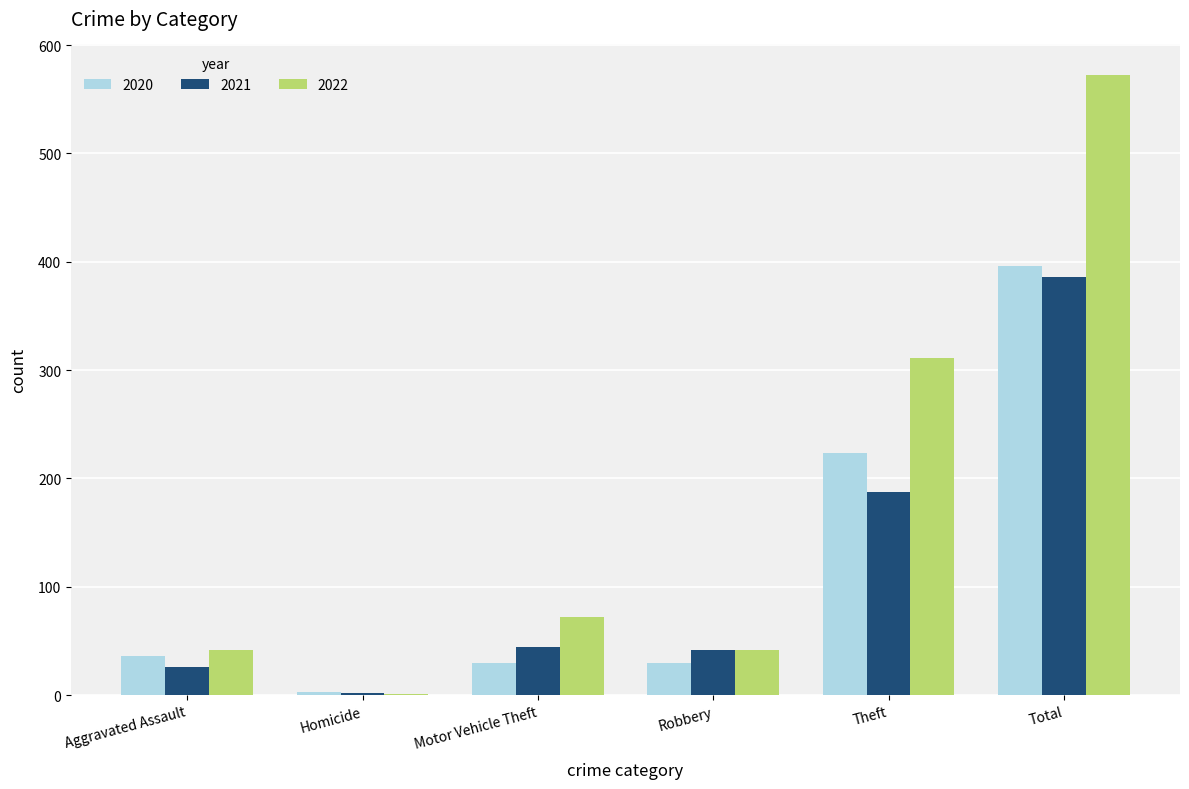

The 2022 series shows 378 at Total. True or false?

False